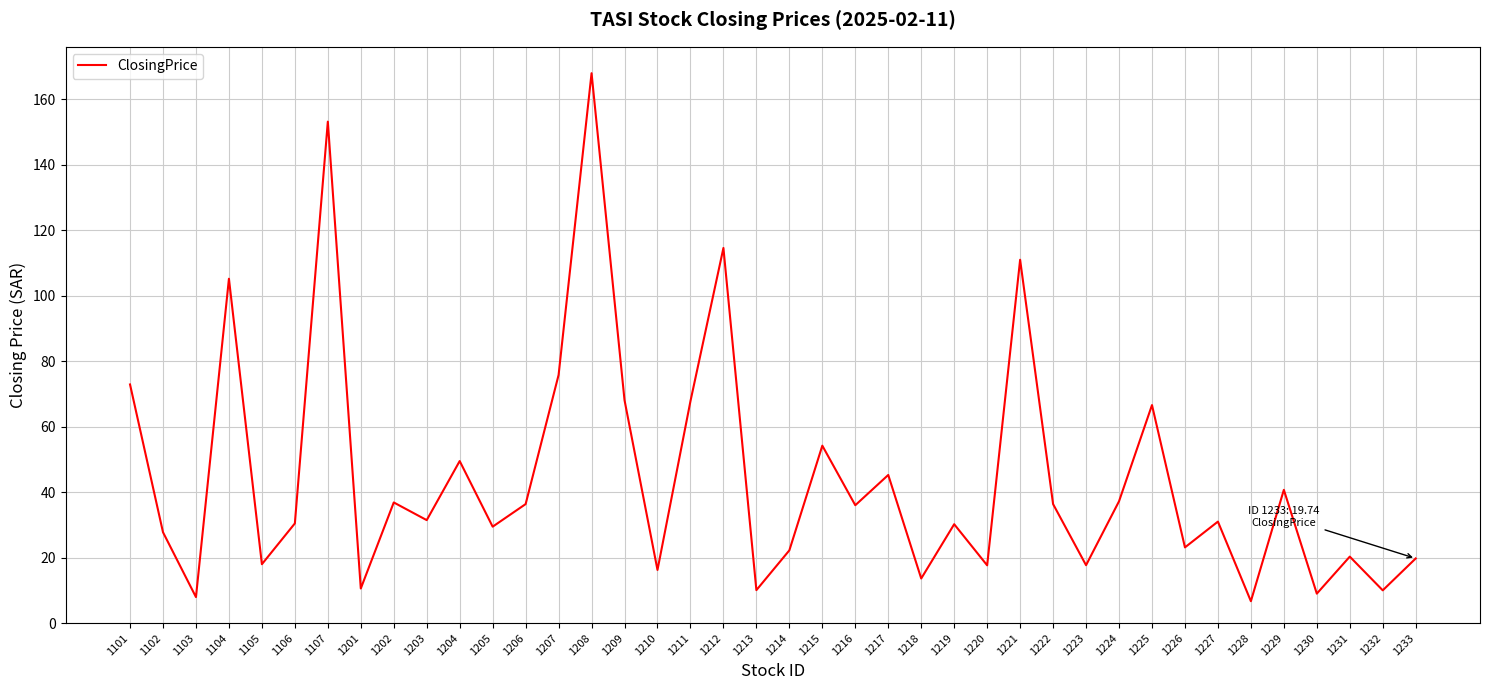

Where is the data nearest to the value 87?

1207